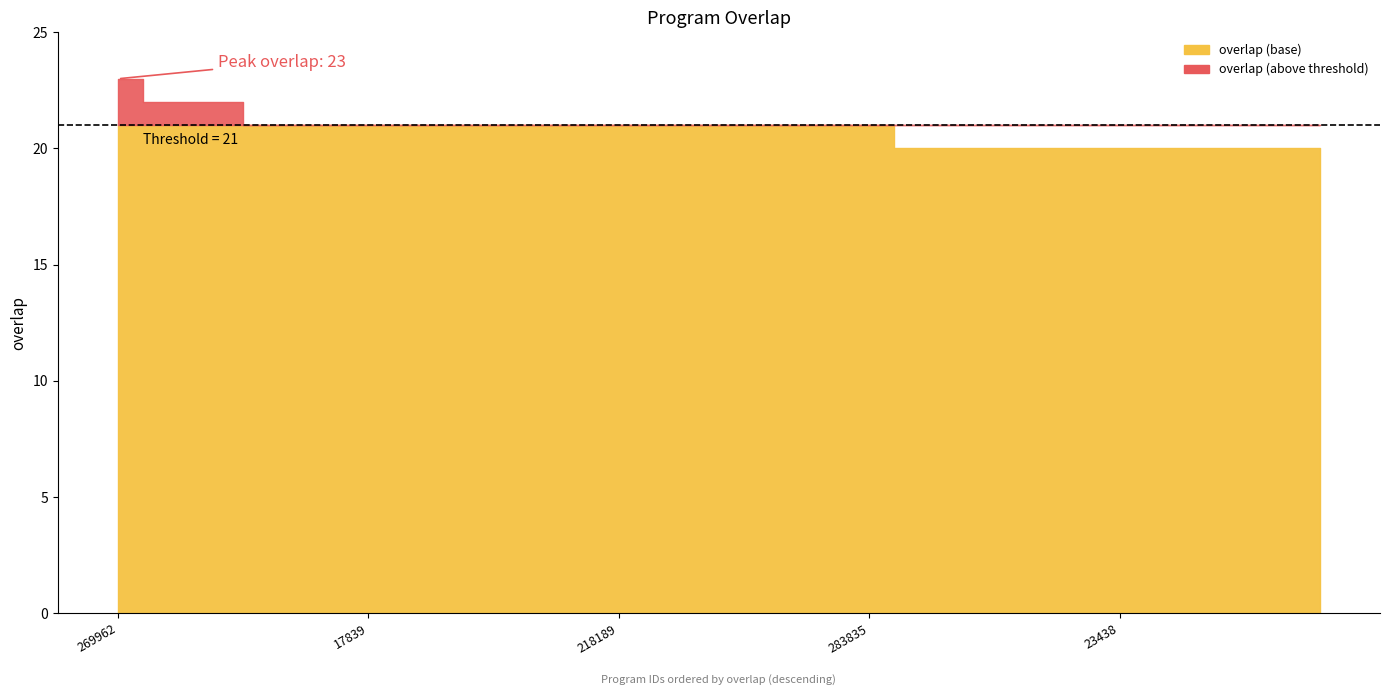

What is the difference between the maximum and second lowest values?

3